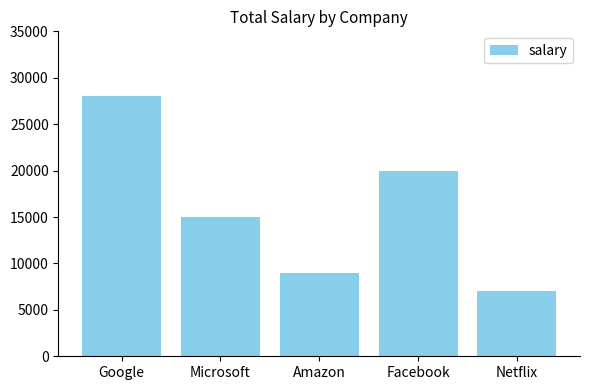

What position from the right is Facebook?

2